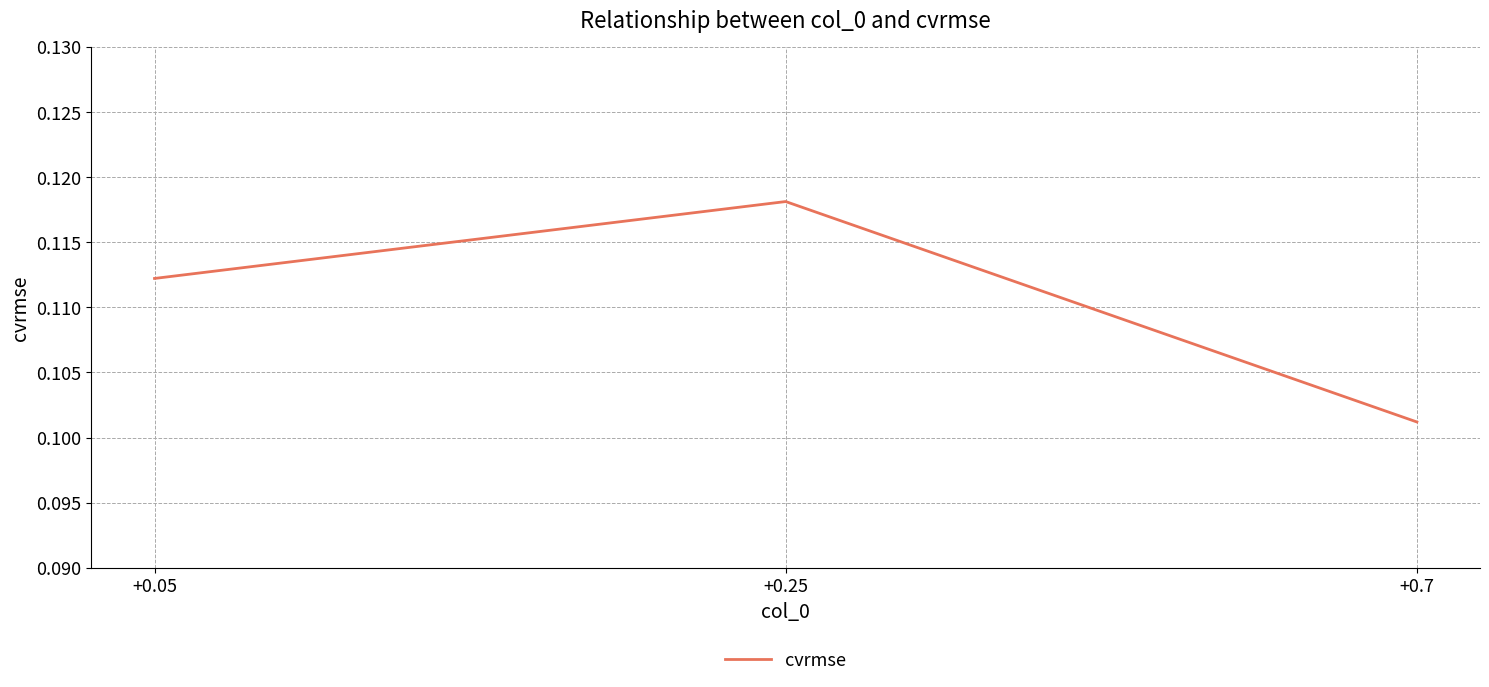

How many values are between 0 and 1?

3